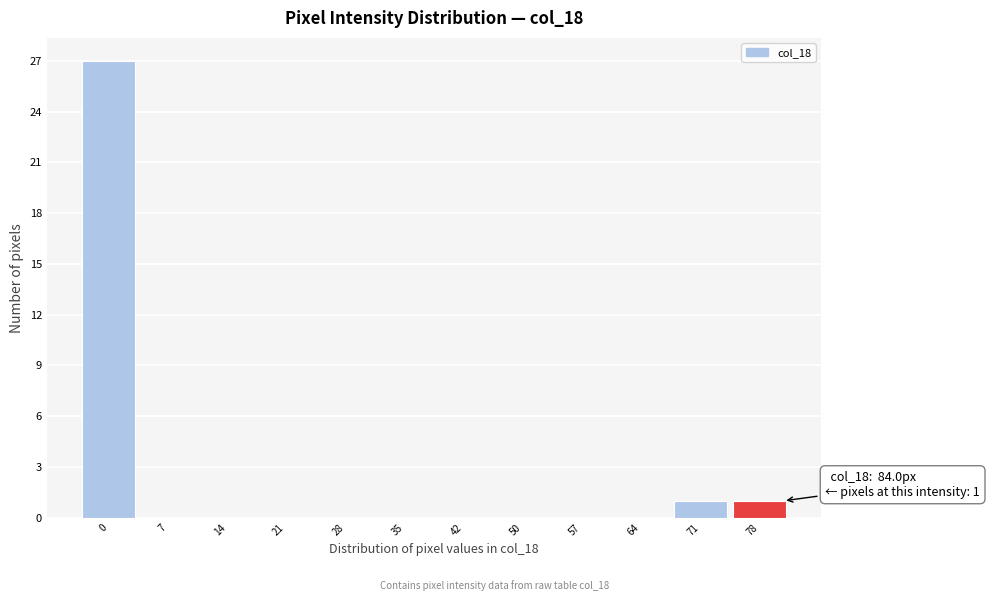

Reading left to right, transcribe all the data shown in this chart.

0=27	7=0	14=0	21=0	28=0	35=0	42=0	50=0	57=0	64=0	71=1	78=1